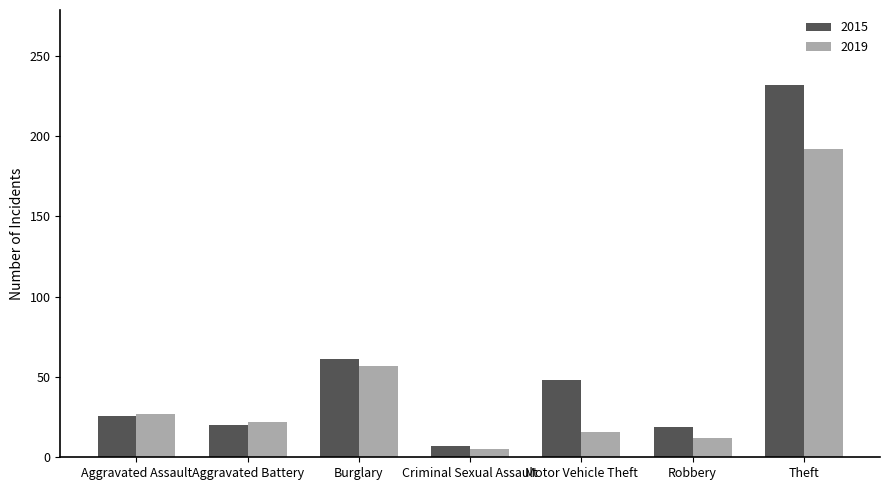

The 2019 series shows 345 at Theft. True or false?

False